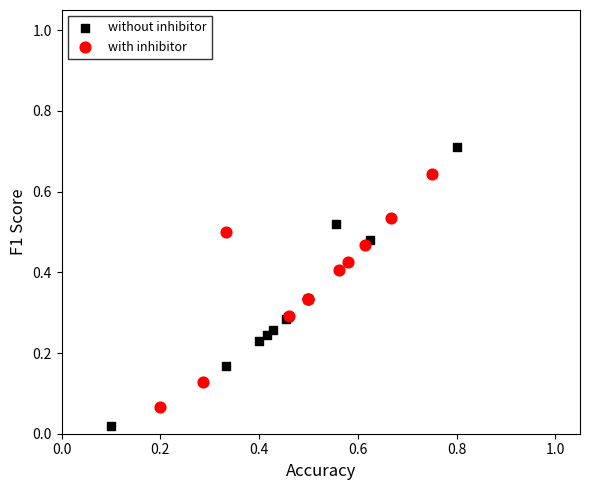

Which series has the widest spread of Y values?

without inhibitor